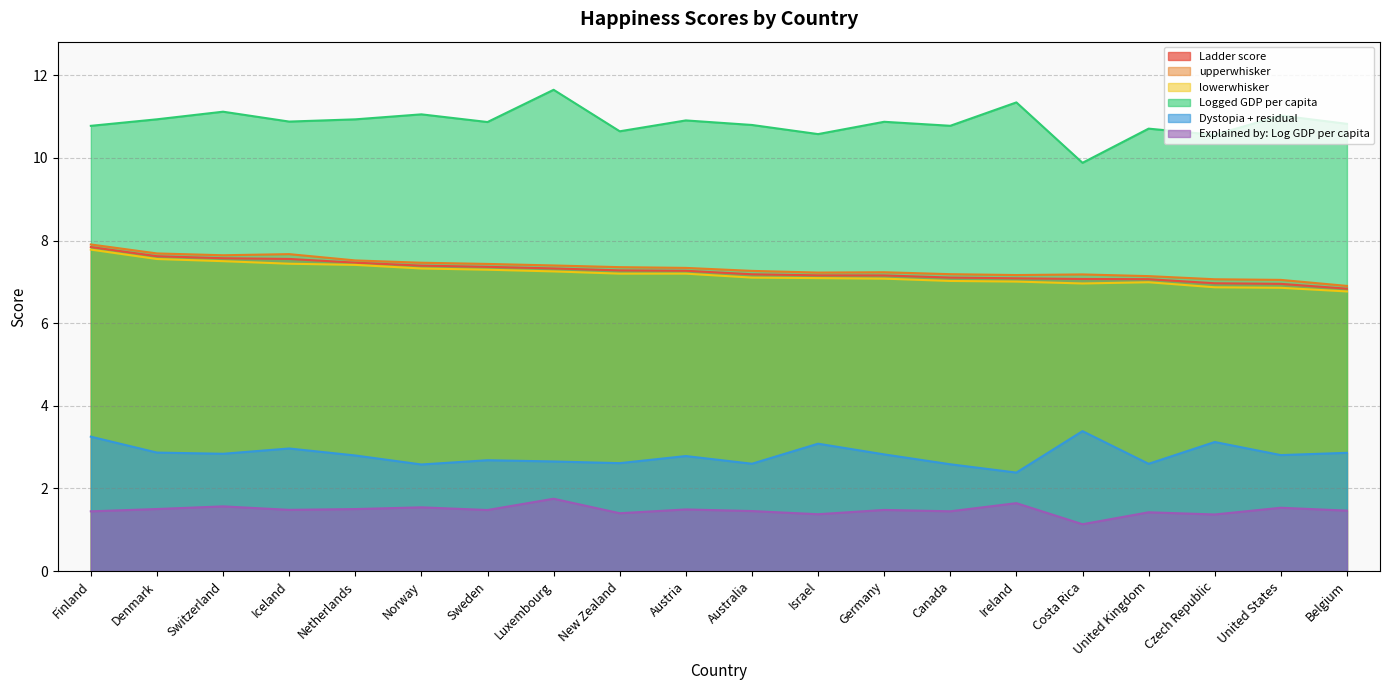

Between Switzerland and Norway, which series saw the biggest shift?

Dystopia + residual